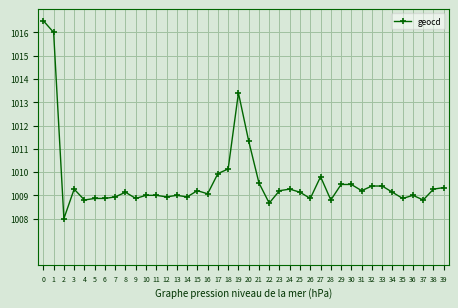

How many lines are shown in the chart?

1